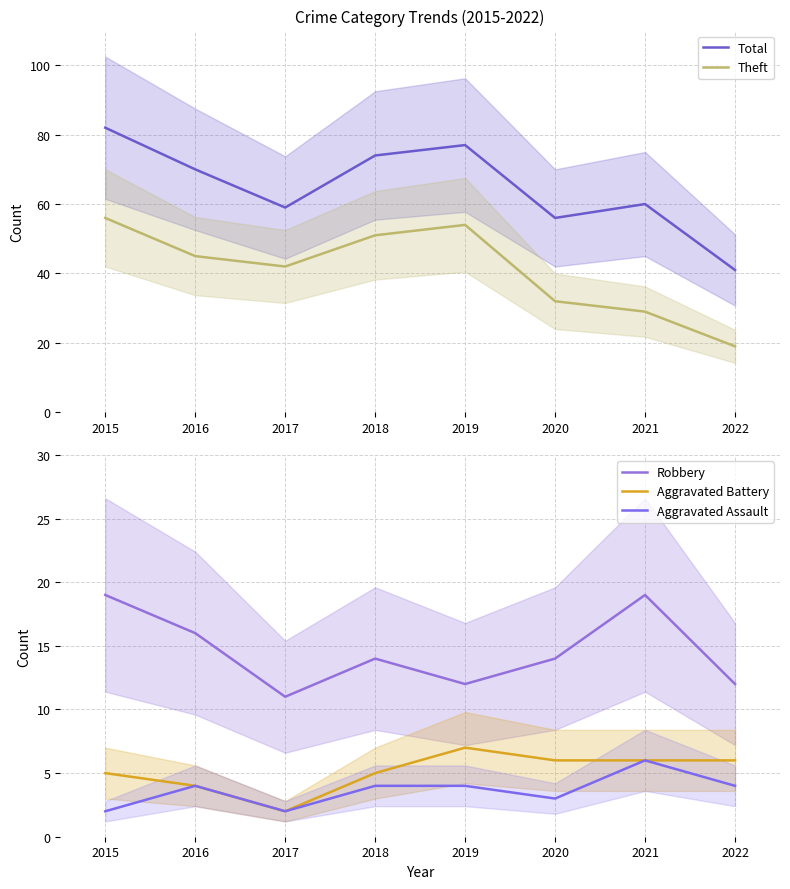

What is the lowest value of the Theft series?

19